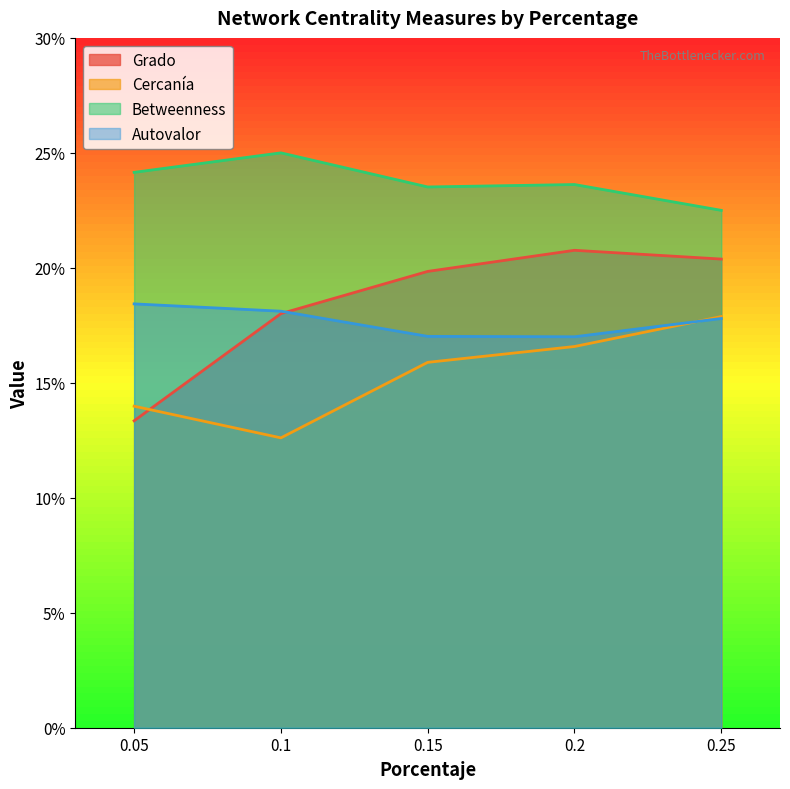

Is the value of Autovalor at 0.05 greater than the value of Betweenness at 0.15?

No